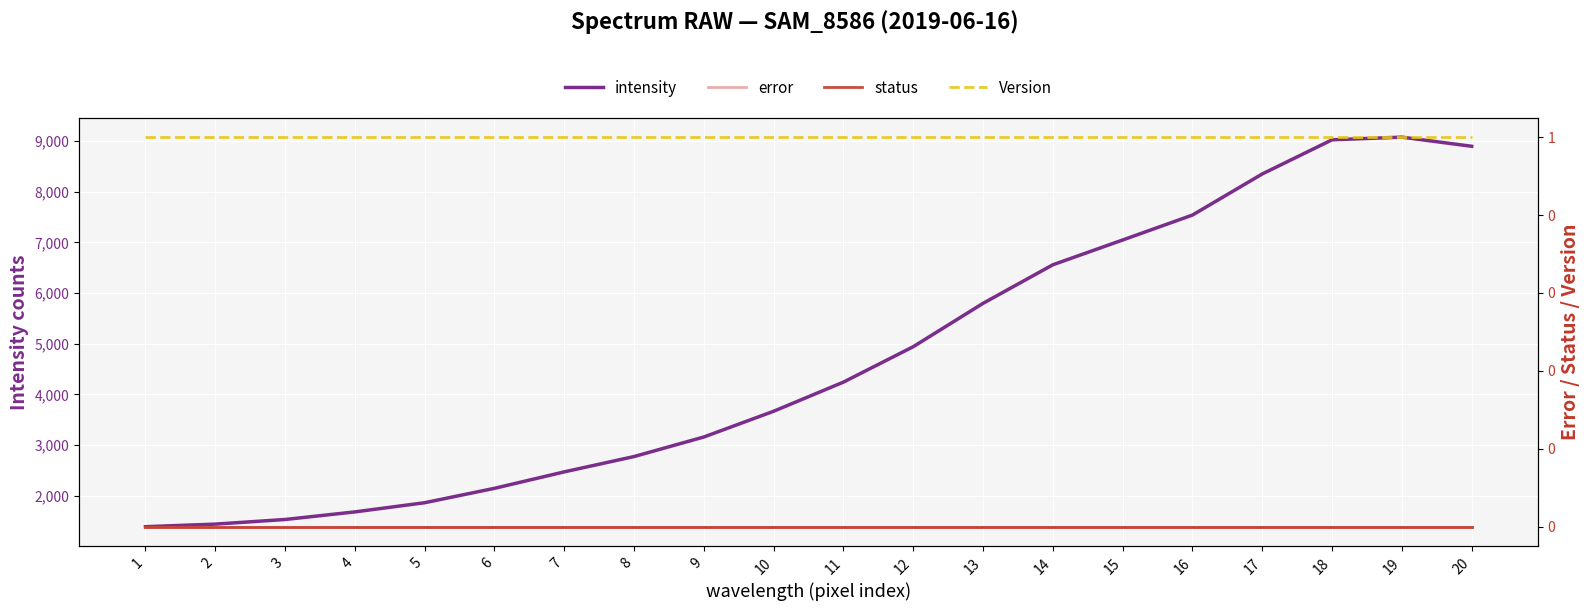

True or false: error and status intersect in this chart.

False